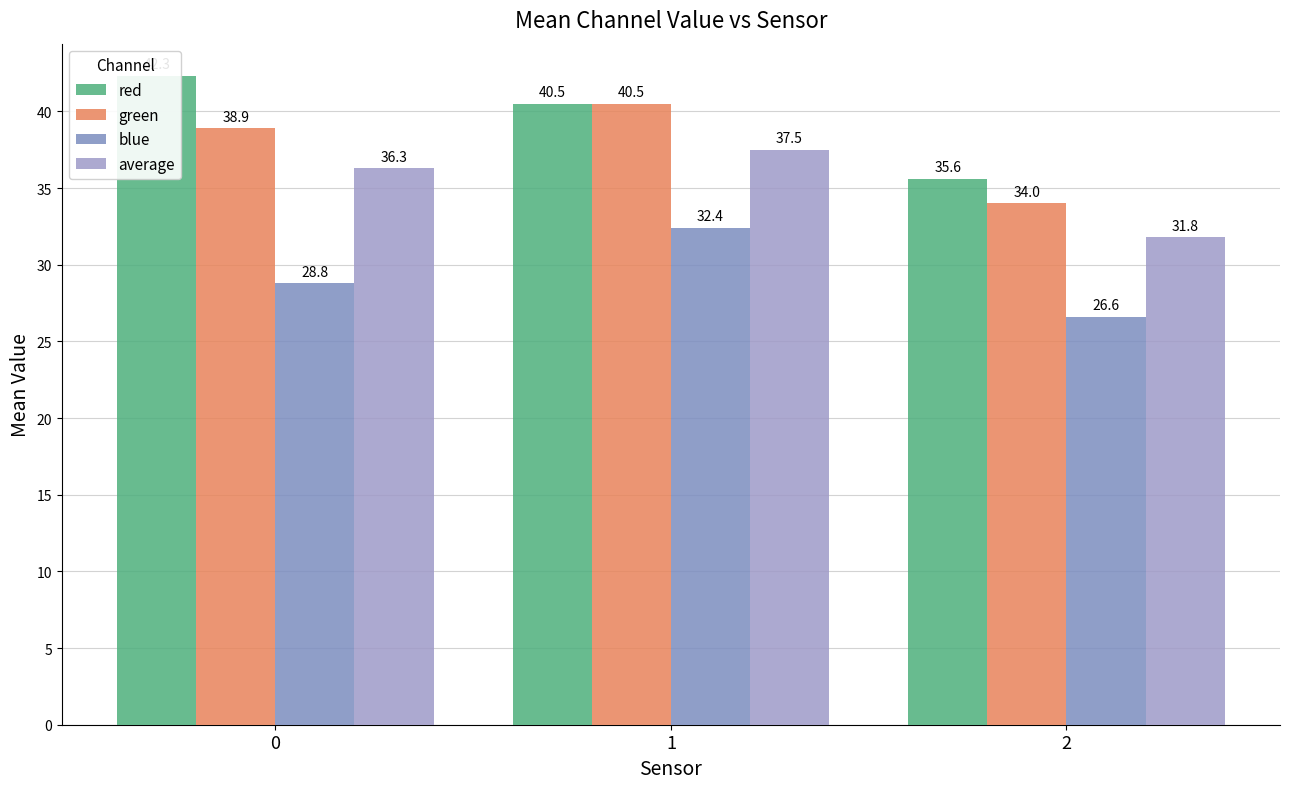

Which series changed the most between 0 and 2?

red